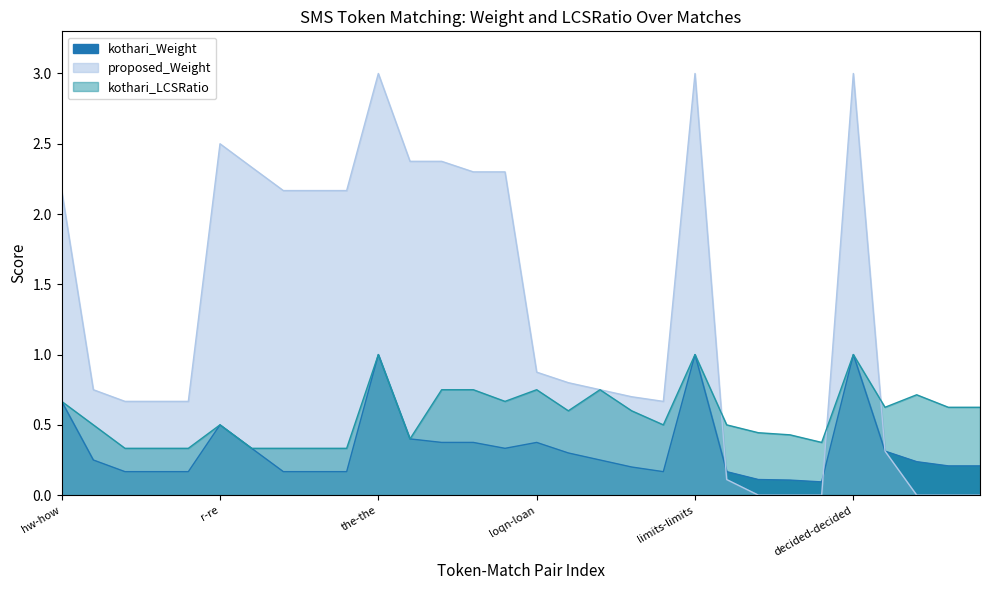

What is the difference between the kothari_LCSRatio values at the-teeth and decided-detected?

0.2